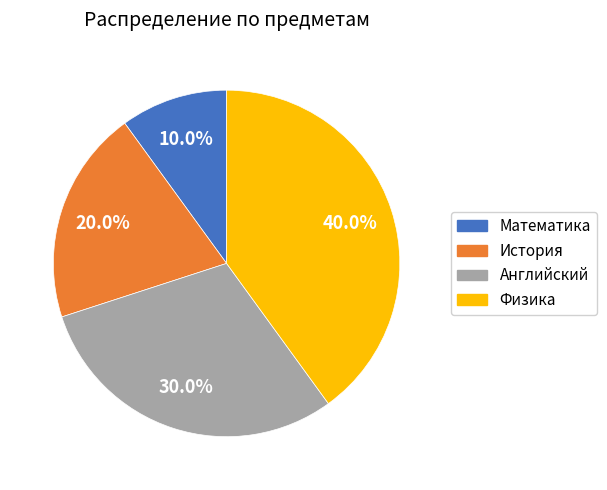

What is the largest slice in the pie chart?

Физика